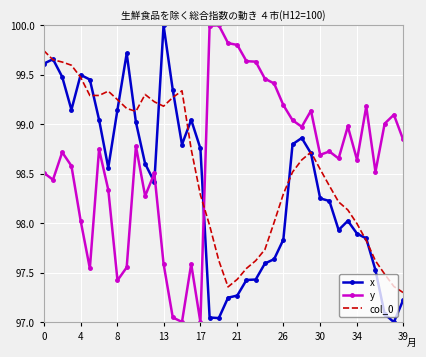

True or false: y and col_0 intersect in this chart.

True